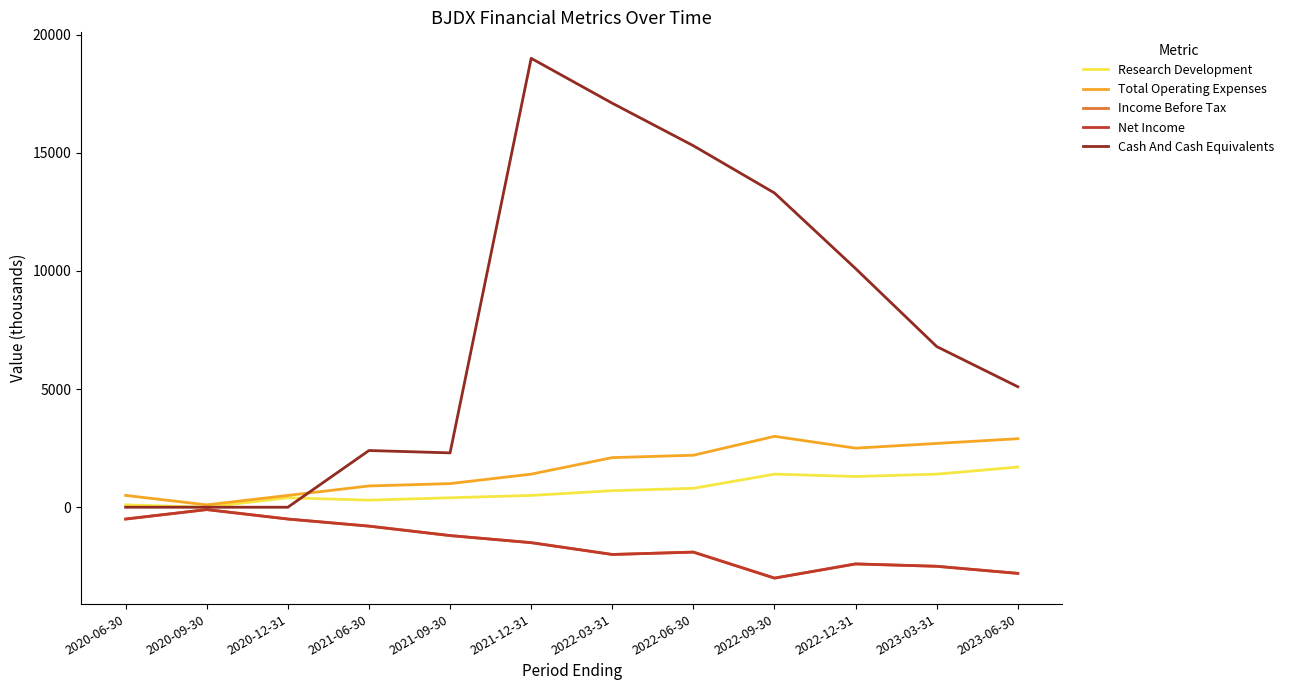

How many lines are shown in the chart?

5